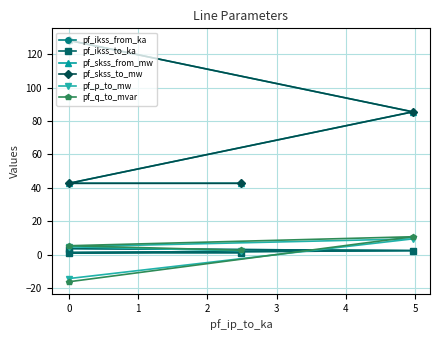

The pf_ikss_from_ka series shows 0.6 at 0. True or false?

False